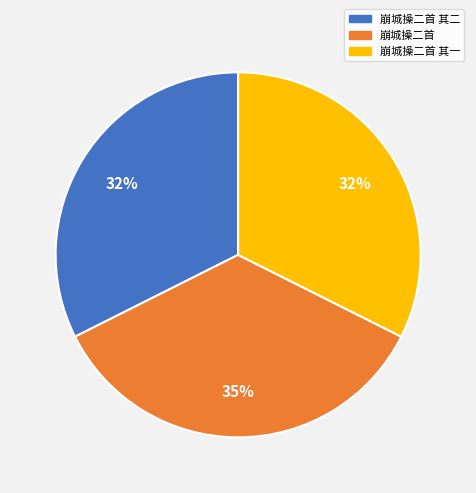

How many slices are in this pie chart?

3